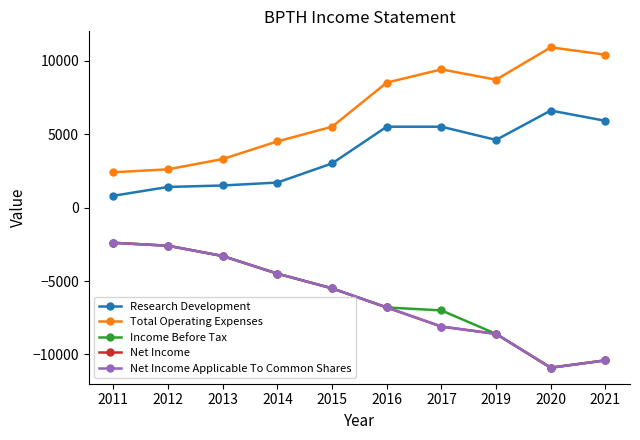

Does the chart have visible grid lines?

No